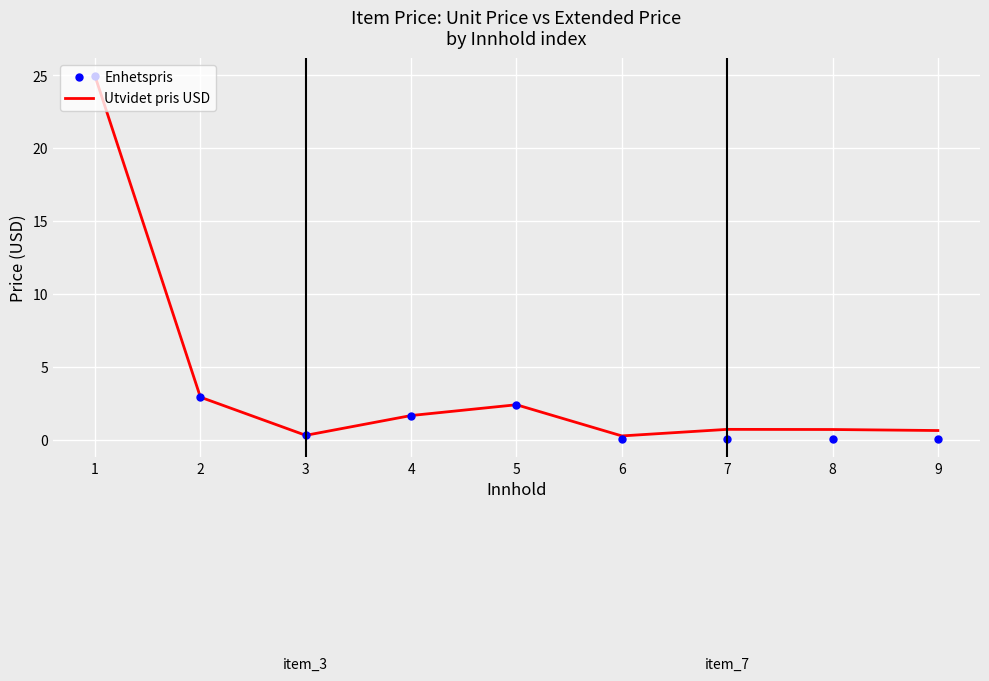

What is the difference between the second highest and minimum values in the Utvidet pris USD series?

2.7